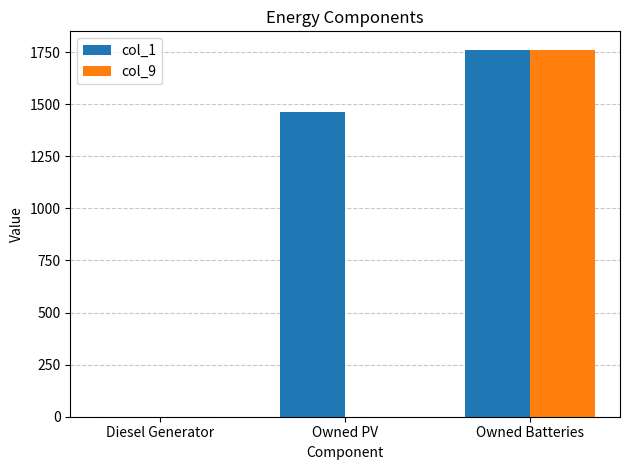

Which label corresponds to the largest value in the chart?

Owned Batteries